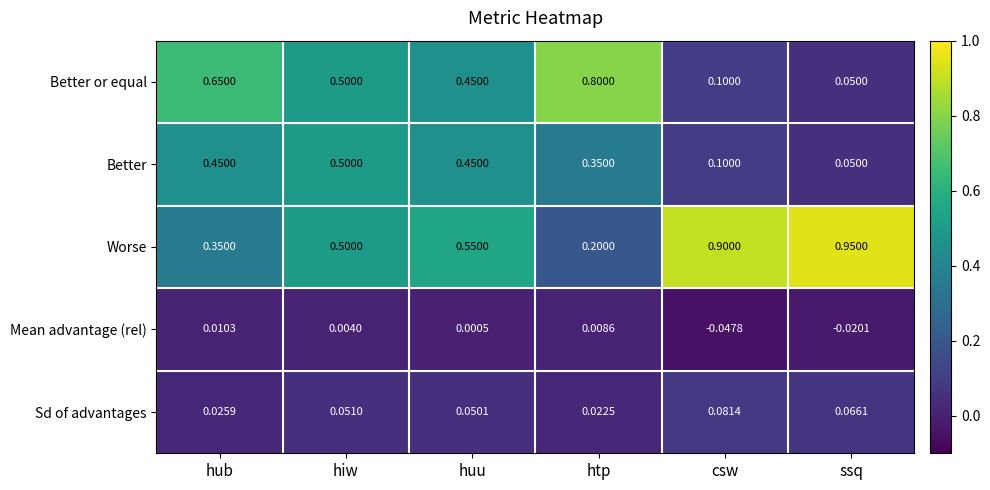

Which label corresponds to the largest value in the chart?

ssq